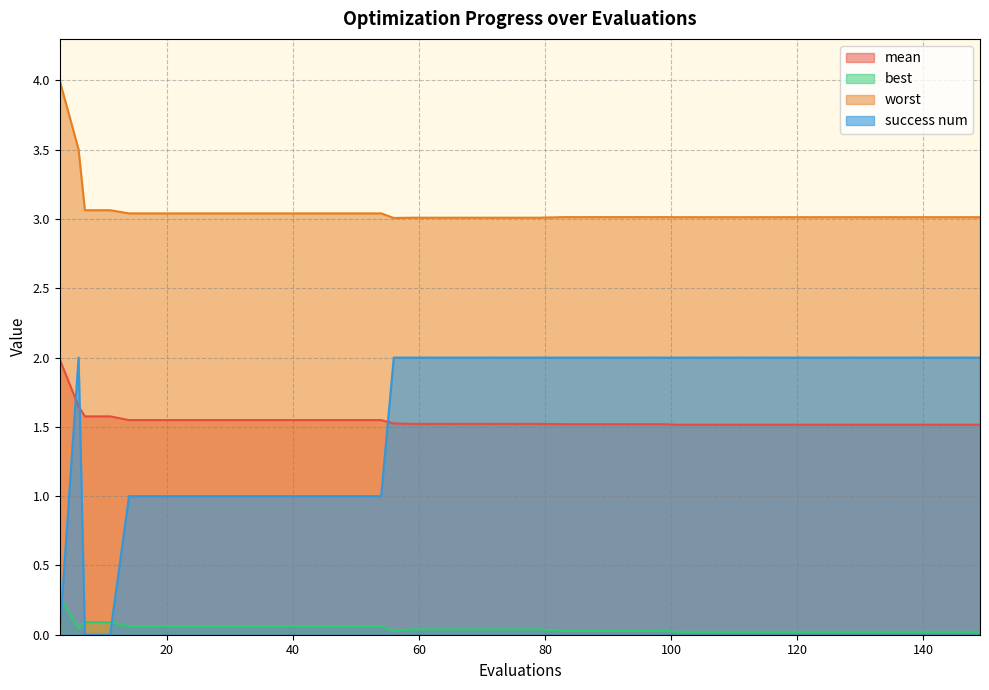

Reading left to right, list all the values displayed in this chart.

mean: 2.0	1.6	1.6	1.6	1.5	1.5	1.5	1.5	1.5	1.5	1.5	1.5	1.5	1.5	1.5	1.5	1.5	1.5	1.5	1.5	1.5	1.5	1.5	1.5	1.5	1.5	1.5	1.5	1.5	1.5	1.5	1.5	1.5	1.5	1.5	1.5	1.5	1.5	1.5	1.5
best: 0.3	0.0	0.1	0.1	0.1	0.1	0.1	0.1	0.1	0.1	0.1	0.1	0.1	0.1	0.1	0.0	0.0	0.0	0.0	0.0	0.0	0.0	0.0	0.0	0.0	0.0	0.0	0.0	0.0	0.0	0.0	0.0	0.0	0.0	0.0	0.0	0.0	0.0	0.0	0.0
worst: 4.0	3.5	3.1	3.1	3.0	3.0	3.0	3.0	3.0	3.0	3.0	3.0	3.0	3.0	3.0	3.0	3.0	3.0	3.0	3.0	3.0	3.0	3.0	3.0	3.0	3.0	3.0	3.0	3.0	3.0	3.0	3.0	3.0	3.0	3.0	3.0	3.0	3.0	3.0	3.0
success num: 0.0	2.0	0.0	0.0	1.0	1.0	1.0	1.0	1.0	1.0	1.0	1.0	1.0	1.0	1.0	2.0	2.0	2.0	2.0	2.0	2.0	2.0	2.0	2.0	2.0	2.0	2.0	2.0	2.0	2.0	2.0	2.0	2.0	2.0	2.0	2.0	2.0	2.0	2.0	2.0